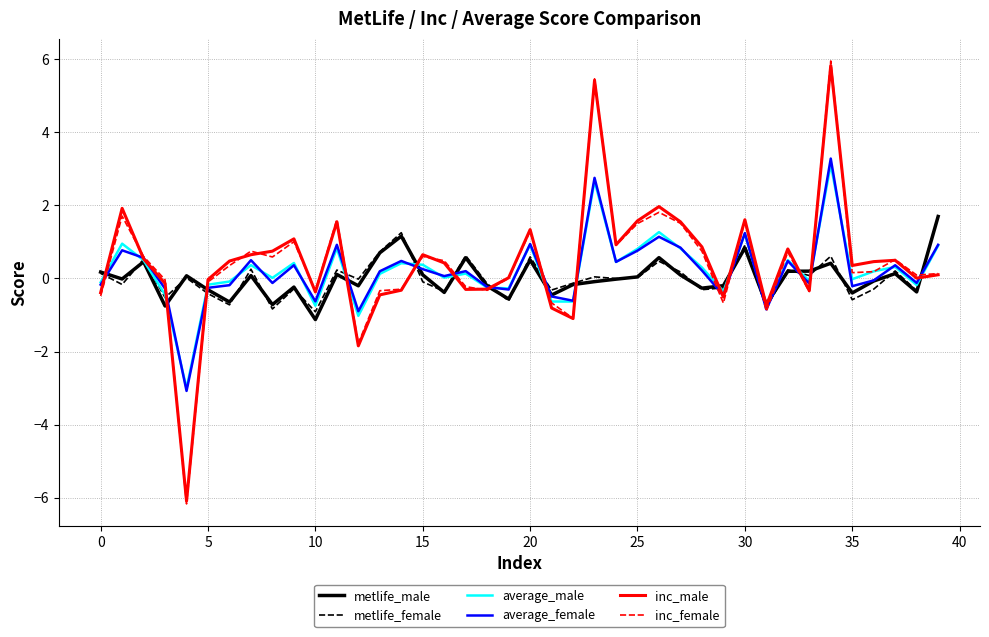

Which series has the largest range (max minus min)?

inc_female